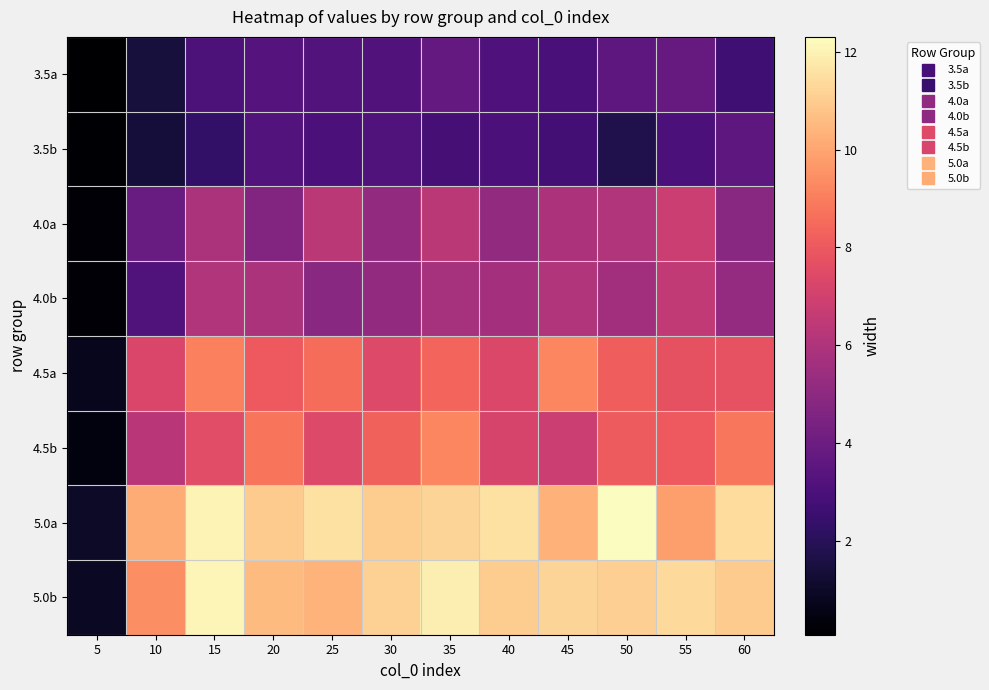

Which series has the widest spread of values?

5.0a